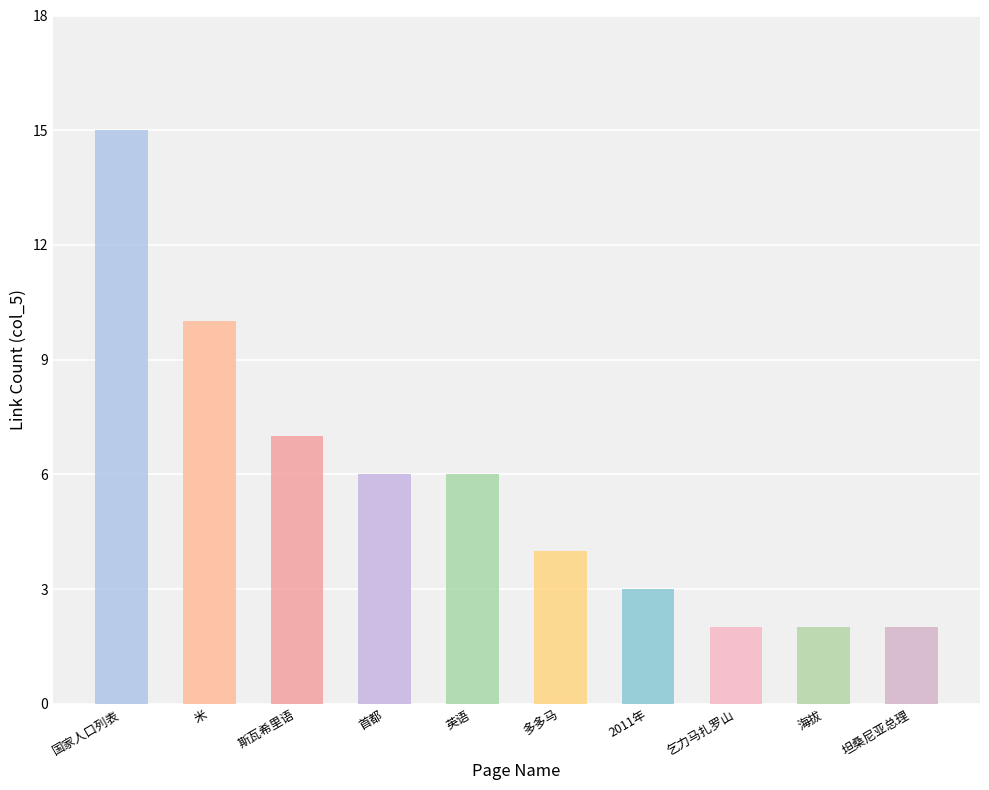

What is the difference between the second highest and minimum values?

8